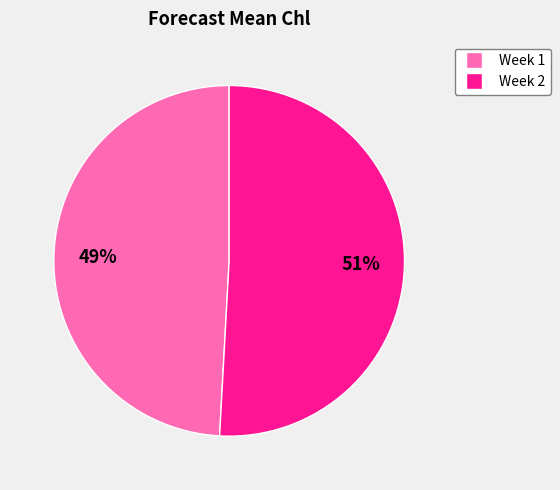

To the nearest percent, what is the combined percentage of Week 1 and Week 2?

100%